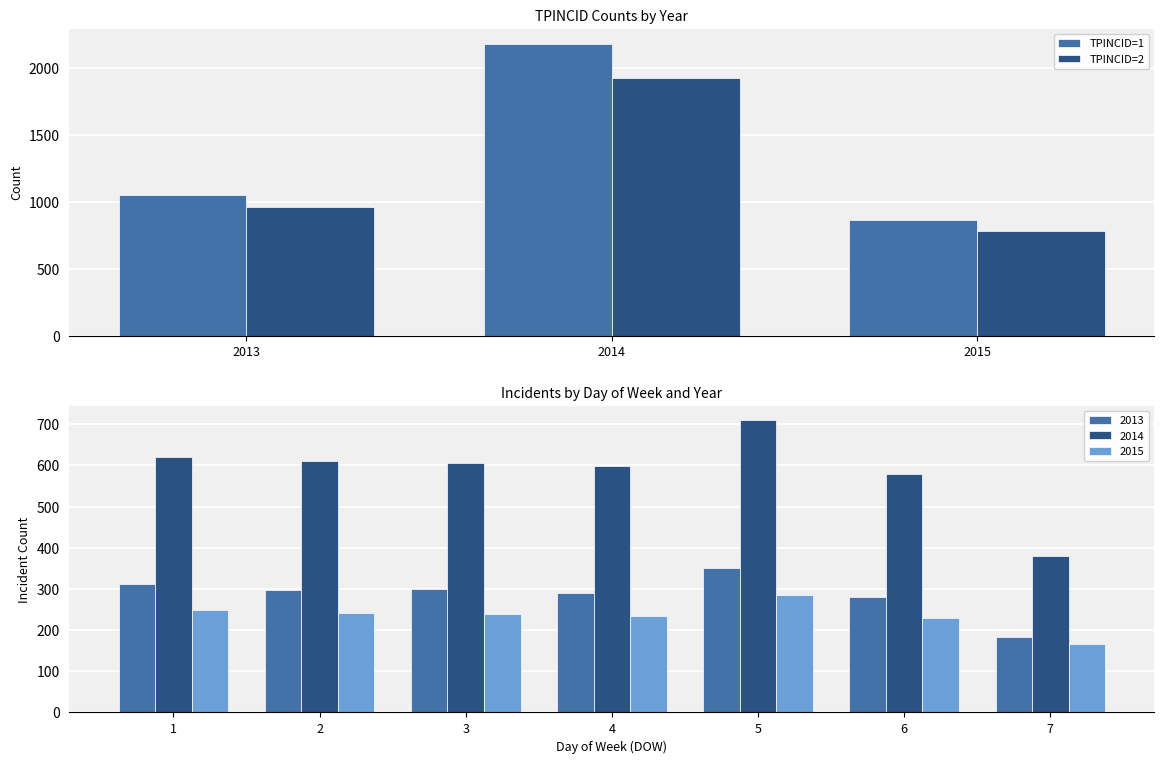

What is the sum of all TPINCID=2 values?

3670